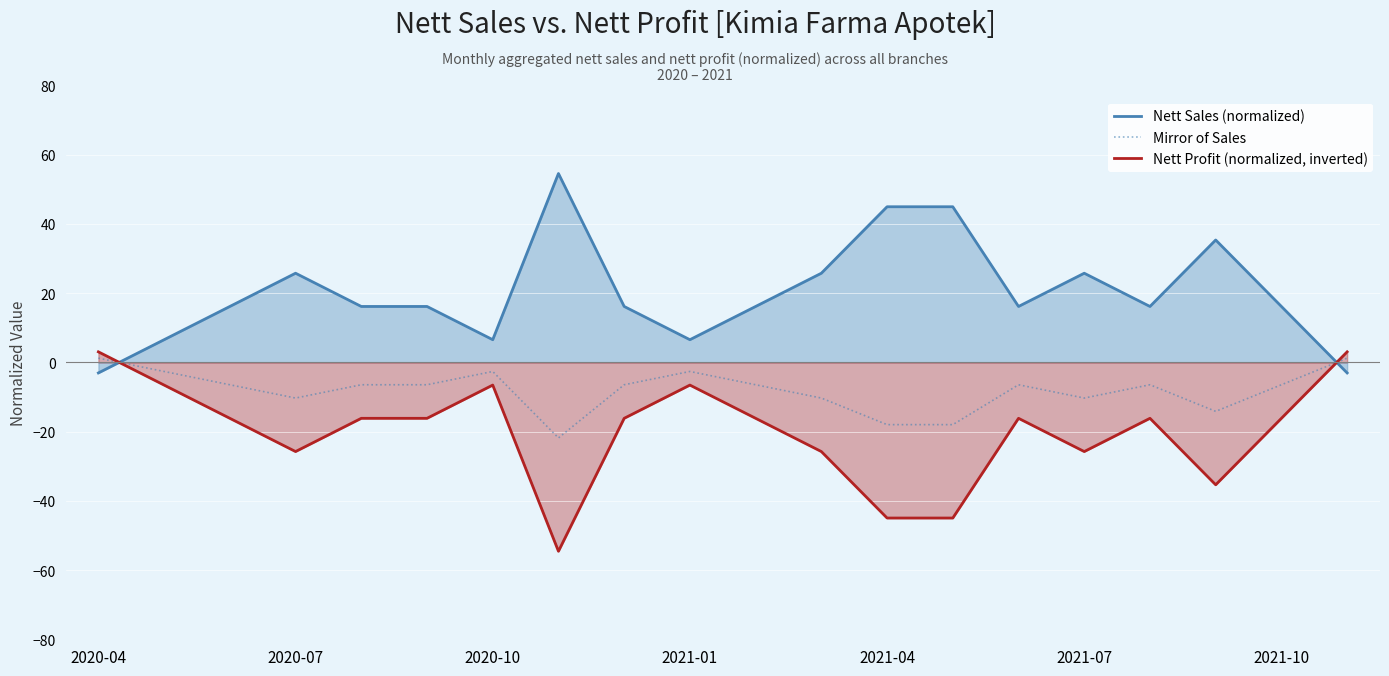

True or false: Nett Profit (normalized, inverted) has a value of 3.0 at 2020-04.

True